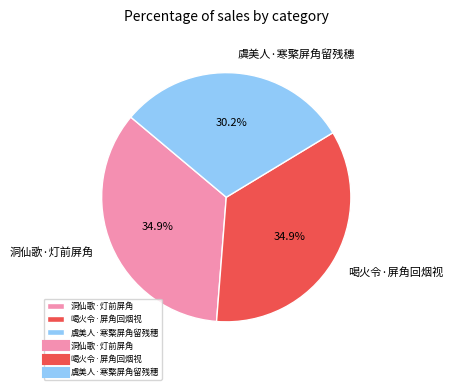

To the nearest percent, what is the difference between the 虞美人·寒檠屏角留残穗 and 喝火令·屏角回烟视 slice percentages?

5%